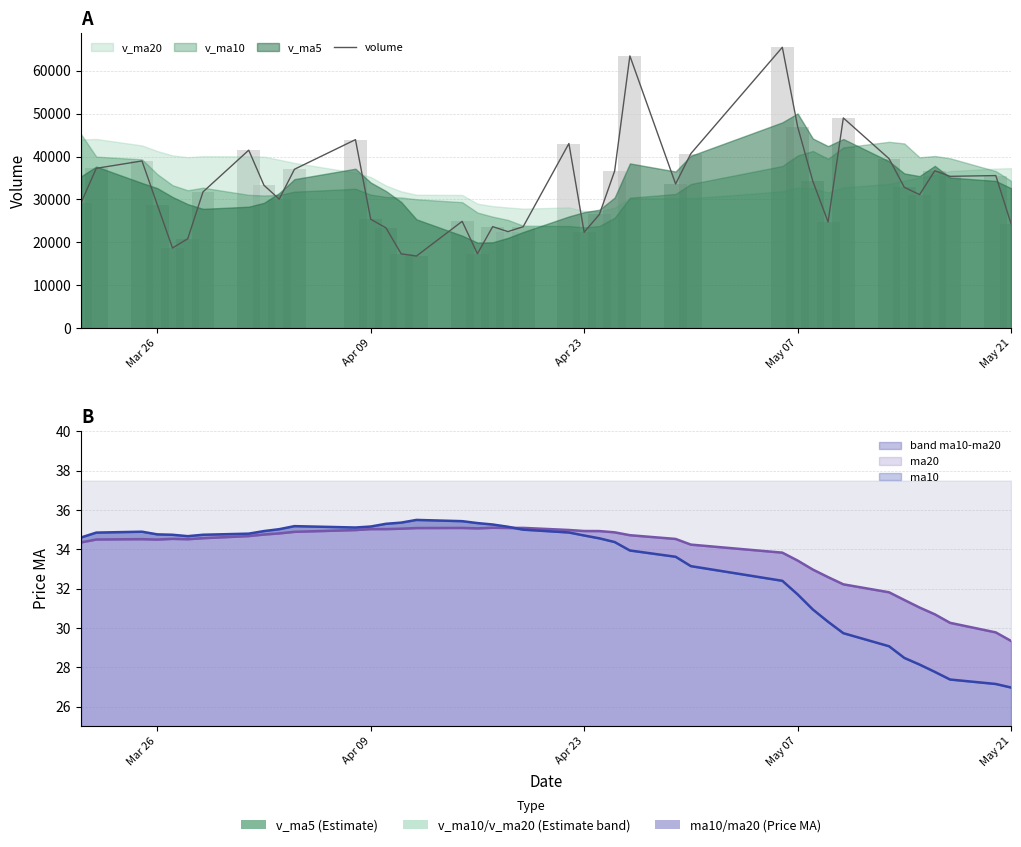

What is the difference between the second highest and minimum values?

46657.1